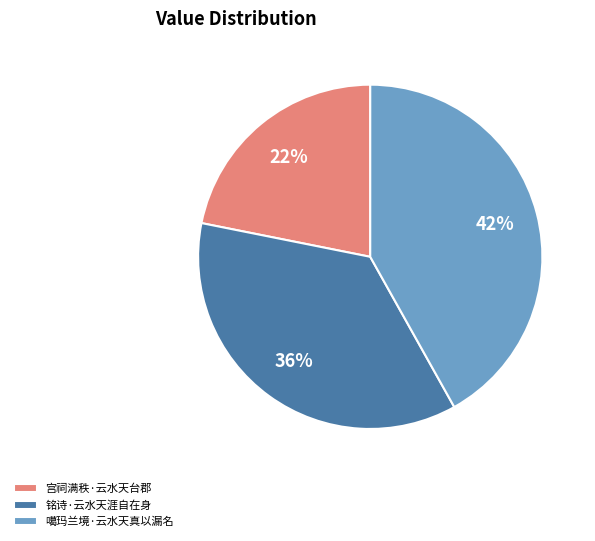

Approximately how many times larger is the value at 宫祠满秩·云水天台郡 compared to 铭诗·云水天涯自在身?

0.6